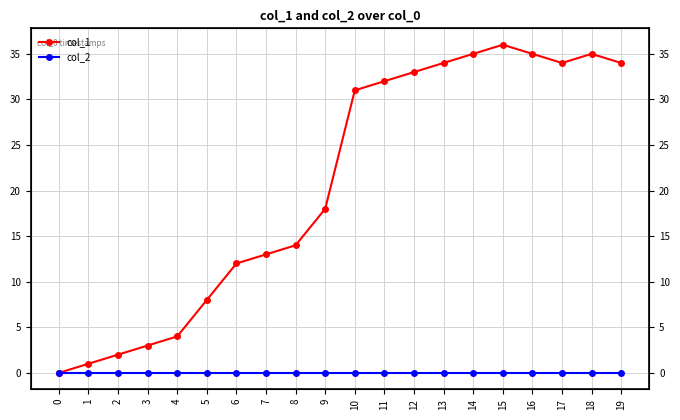

True or false: col_2 and col_1 cross at least once.

False